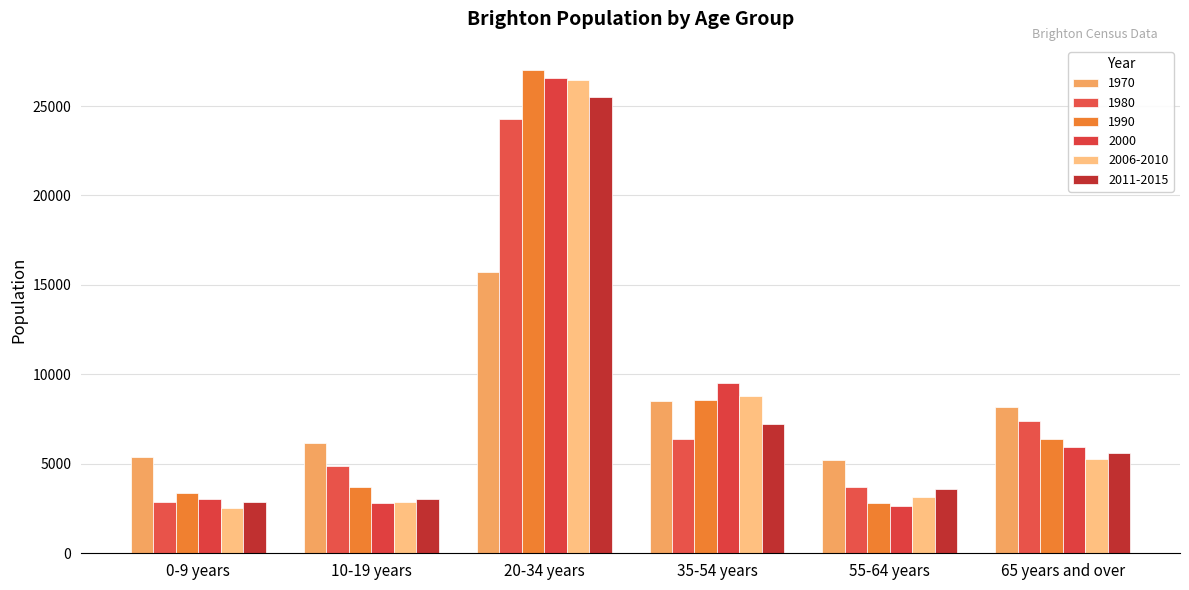

What is the difference between the 2006-2010 values at 20-34 years and 55-64 years?

23325